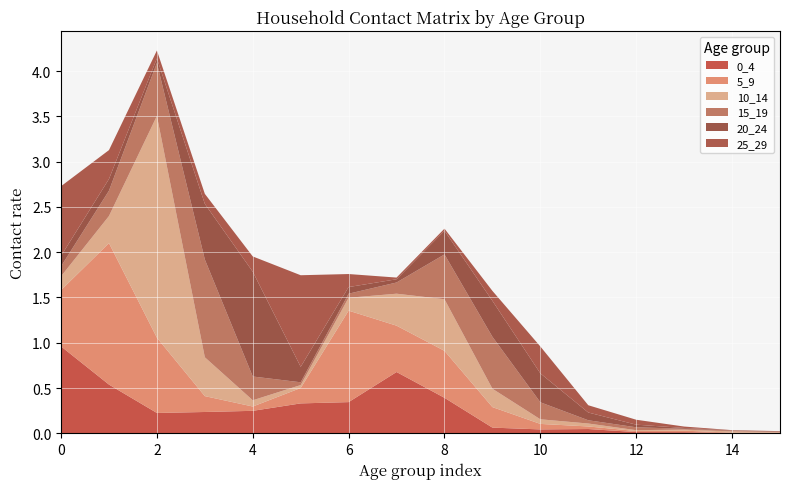

Reading left to right, extract all data points from this chart.

0_4: 0=1.0	1=0.5	2=0.2	3=0.2	4=0.2	5=0.3	6=0.3	7=0.7	8=0.4	9=0.1	10=0.0	11=0.0	12=0.0	13=0.0	14=0.0	15=0.0
5_9: 0=0.6	1=1.6	2=0.8	3=0.2	4=0.0	5=0.2	6=1.0	7=0.5	8=0.5	9=0.2	10=0.1	11=0.0	12=0.0	13=0.0	14=0.0	15=0.0
10_14: 0=0.2	1=0.3	2=2.4	3=0.4	4=0.1	5=0.0	6=0.1	7=0.4	8=0.6	9=0.2	10=0.1	11=0.0	12=0.0	13=0.0	14=0.0	15=0.0
15_19: 0=0.1	1=0.3	2=0.6	3=1.1	4=0.3	5=0.0	6=0.0	7=0.1	8=0.5	9=0.6	10=0.2	11=0.0	12=0.0	13=0.0	14=0.0	15=0.0
20_24: 0=0.1	1=0.1	2=0.1	3=0.6	4=1.2	5=0.2	6=0.1	7=0.0	8=0.3	9=0.4	10=0.3	11=0.1	12=0.0	13=0.0	14=0.0	15=0.0
25_29: 0=0.8	1=0.3	2=0.1	3=0.1	4=0.2	5=1.0	6=0.1	7=0.0	8=0.0	9=0.1	10=0.3	11=0.1	12=0.1	13=0.0	14=0.0	15=0.0